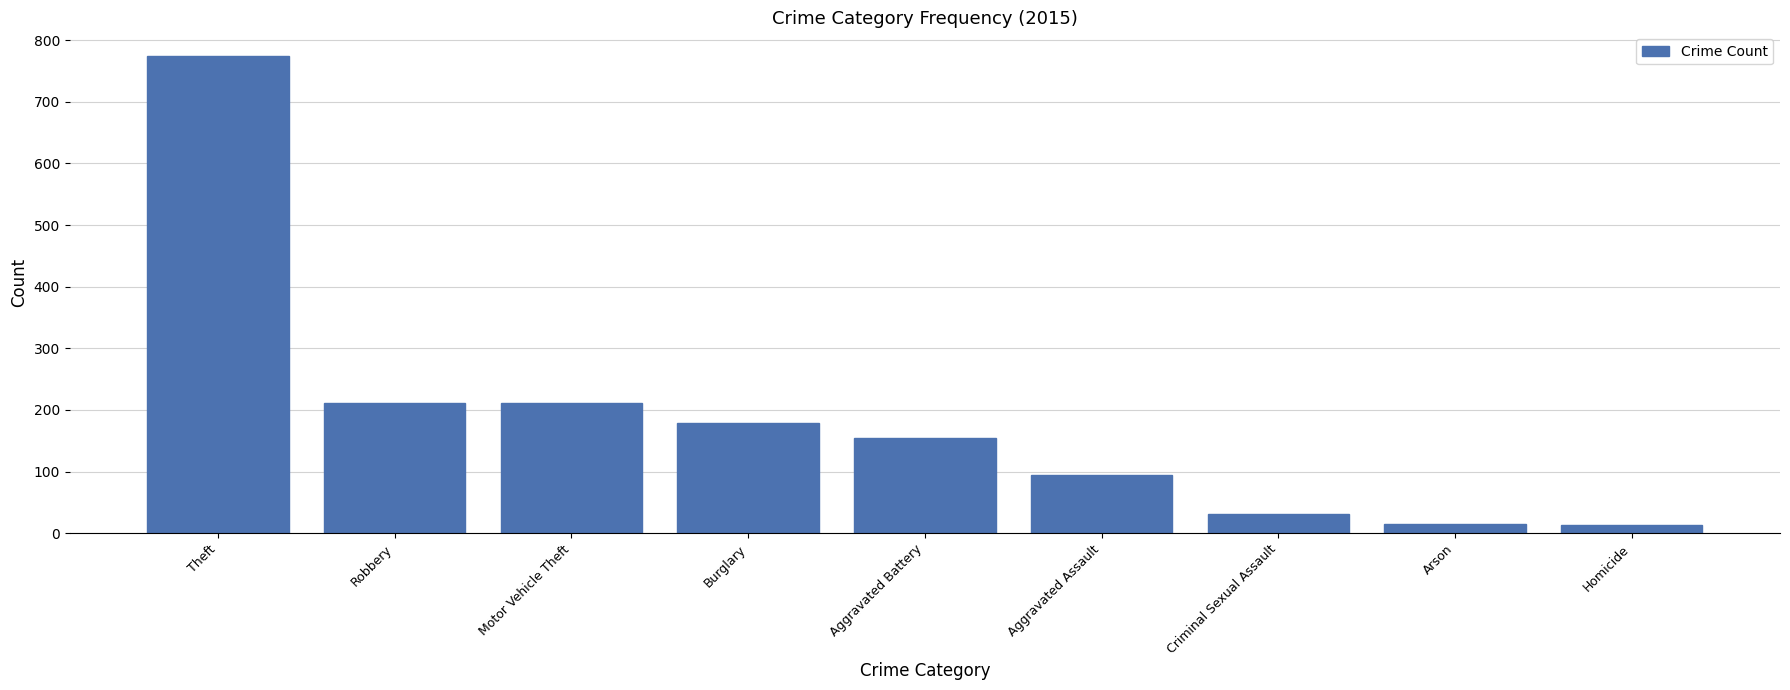

Is it true that the value at Aggravated Assault is 169?

False